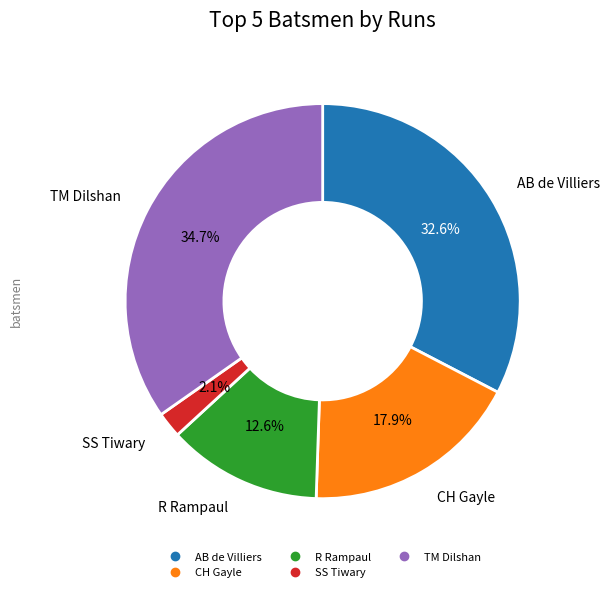

Is there a majority slice in this chart?

No